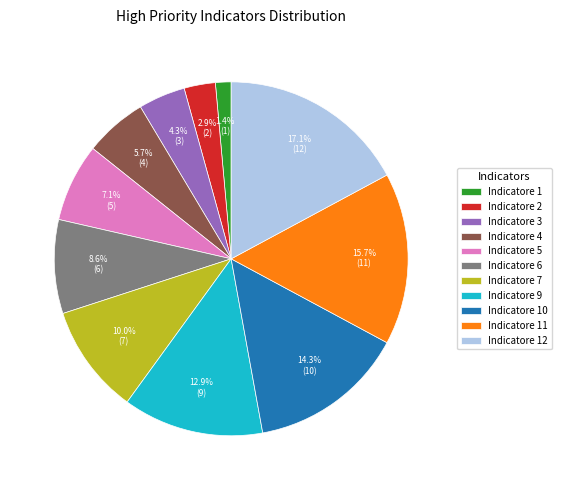

Approximately how many times larger is the value at Indicatore 4 compared to Indicatore 5?

0.8